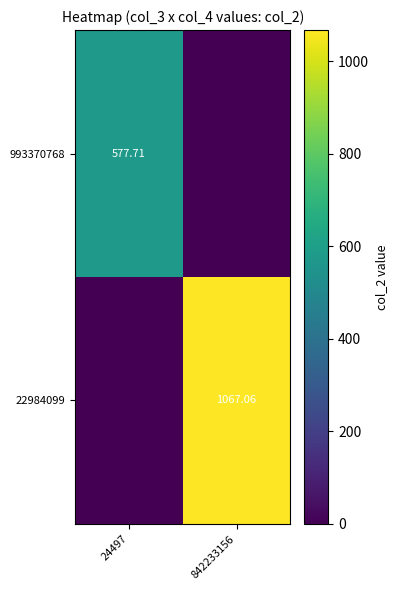

At which category does the chart reach its minimum across all series?

842233156